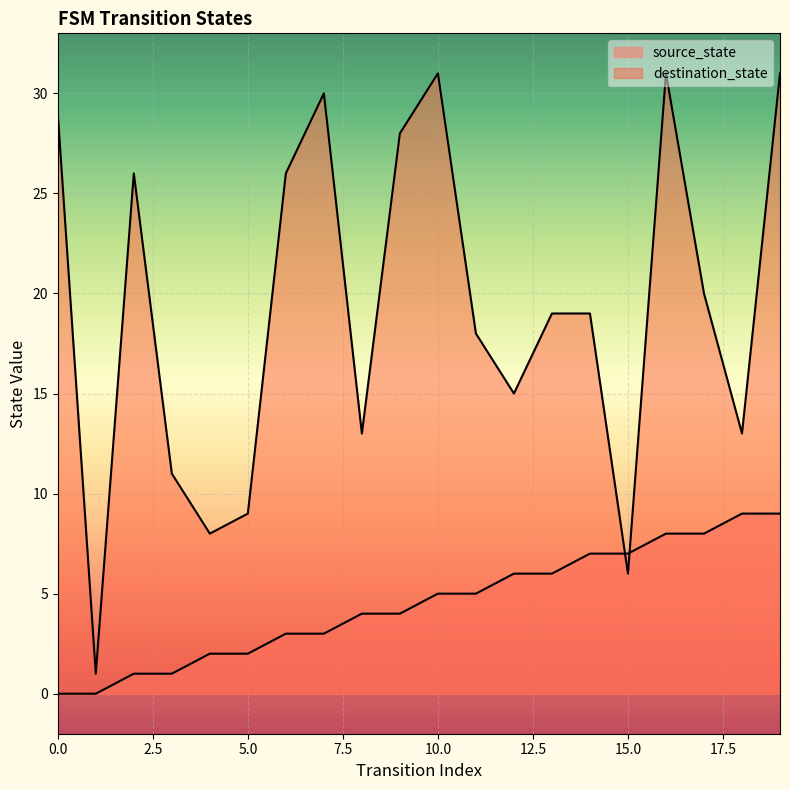

What are all the series names shown in the legend?

source_state, destination_state